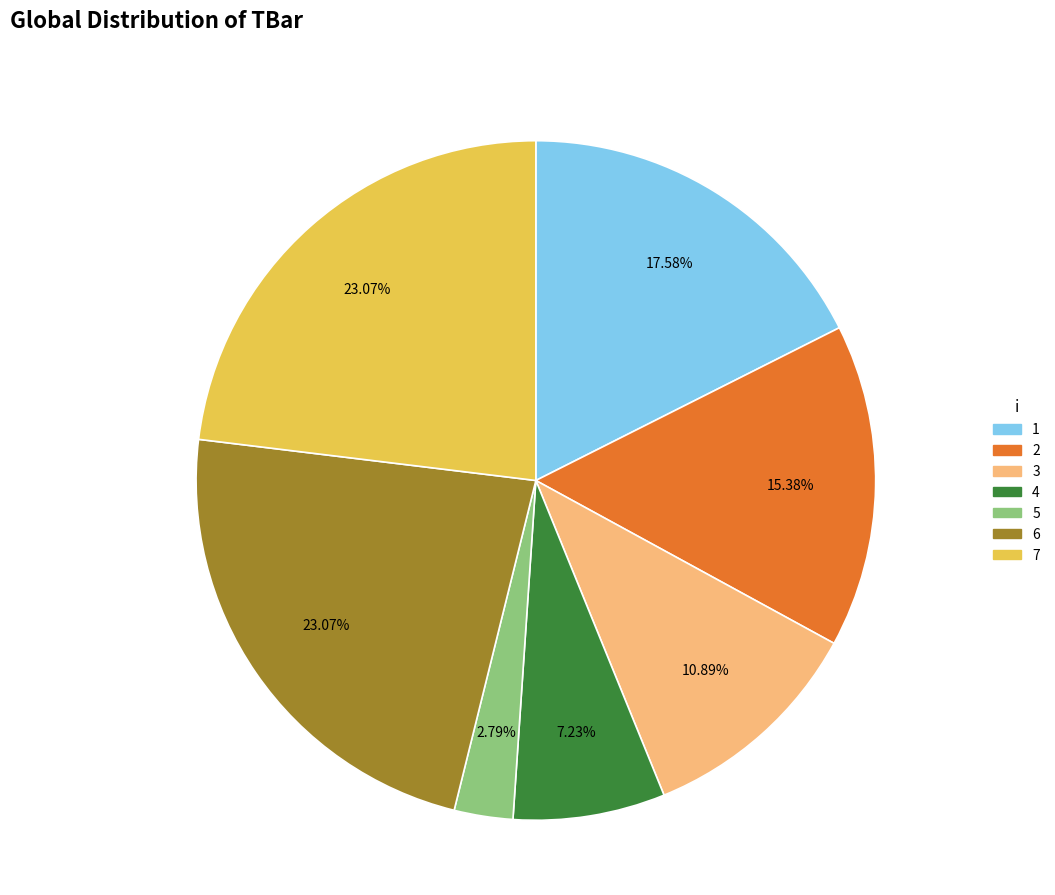

What is the smallest slice in the pie chart?

5